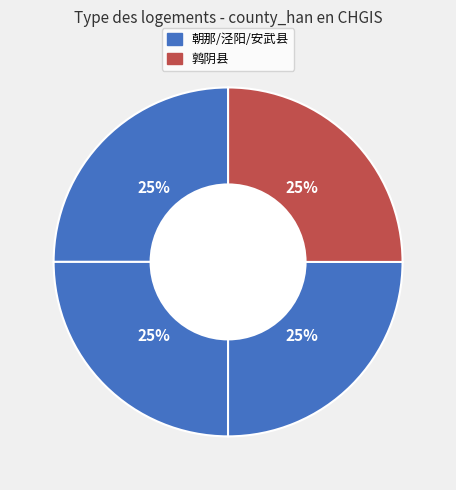

How many segments does this pie chart have?

4